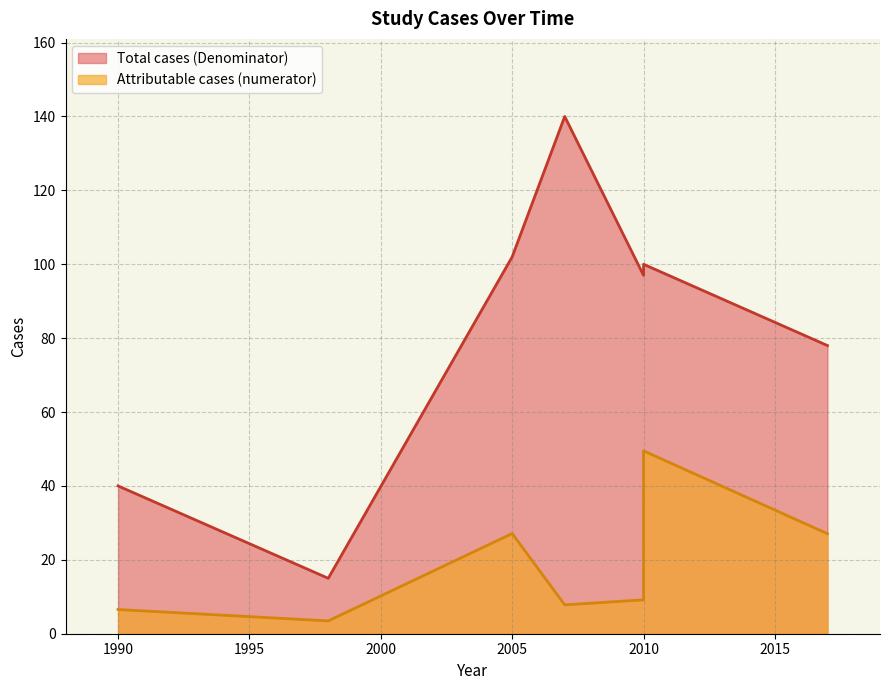

True or false: Total cases (Denominator) and Attributable cases (numerator) intersect in this chart.

False